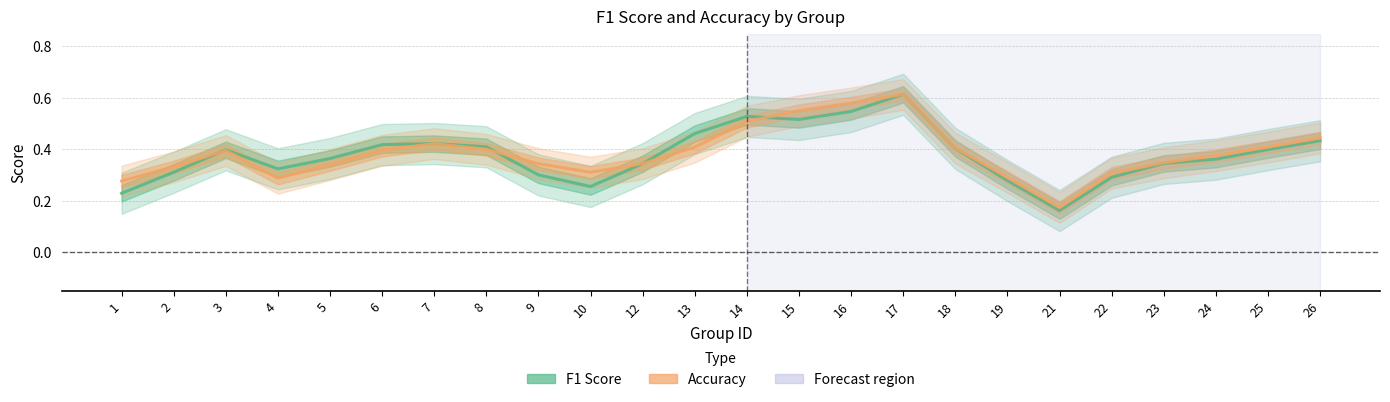

How many lines are shown in the chart?

2